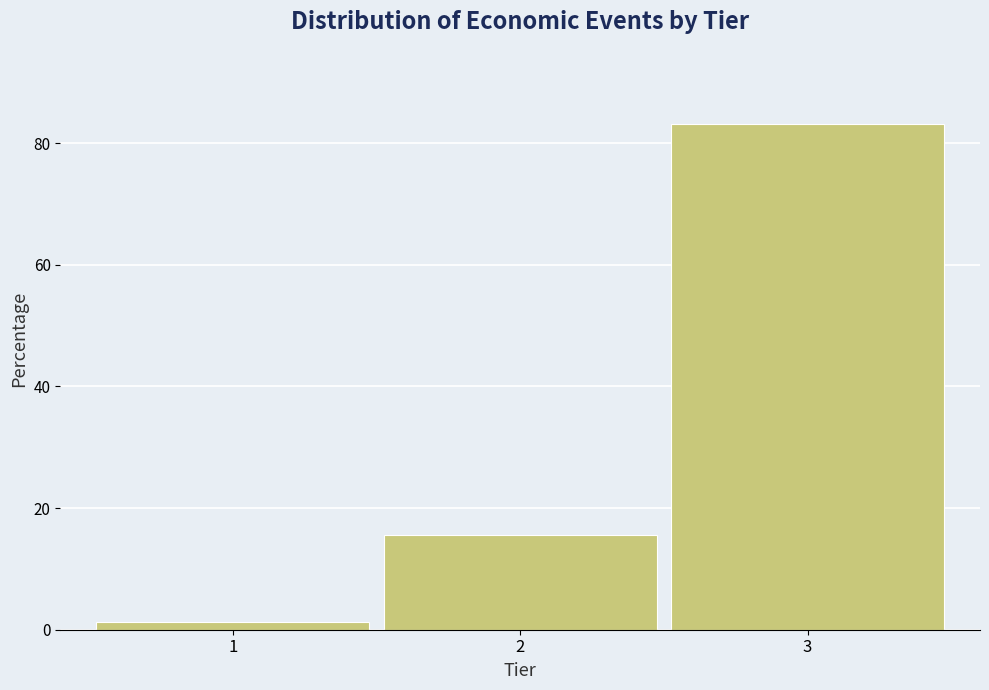

Reading left to right, list every bar in this chart as the range it spans on the x-axis followed by its height. The values are not printed on the chart, so give them approximately, as read against the axis.

0.5 to 1.5: under 2
1.5 to 2.5: 16
2.5 to 3.5: 84